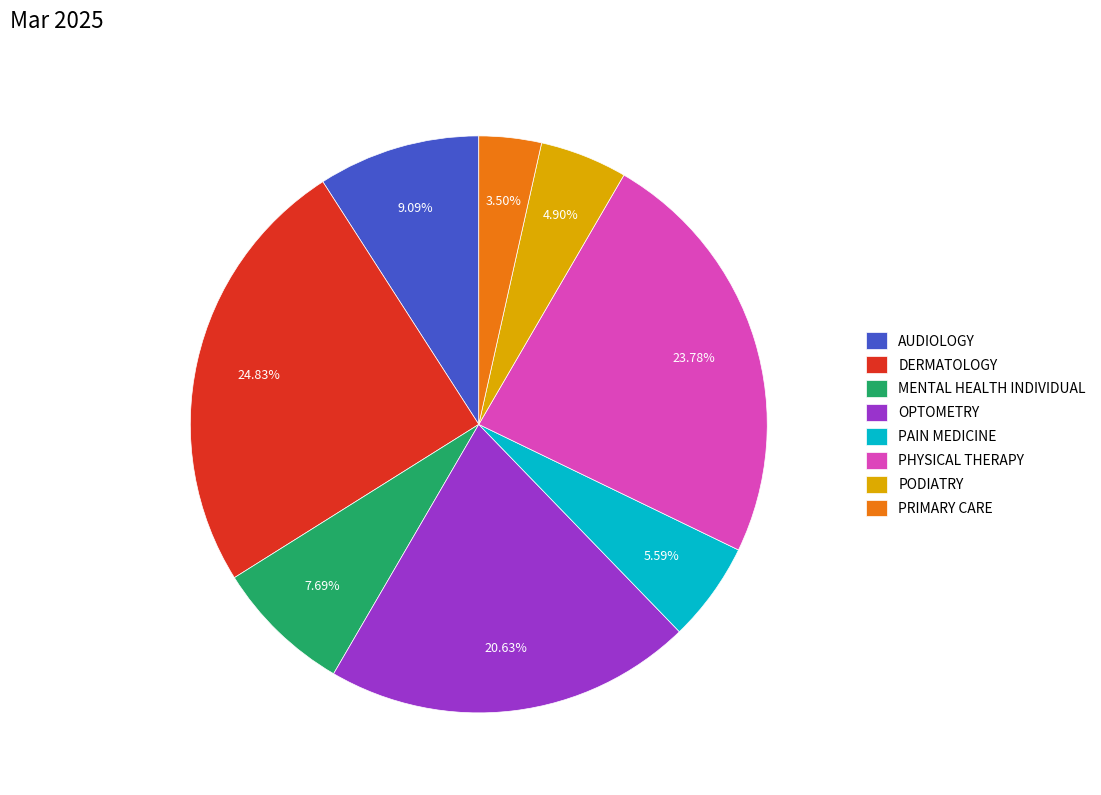

Does any single category account for the majority?

No